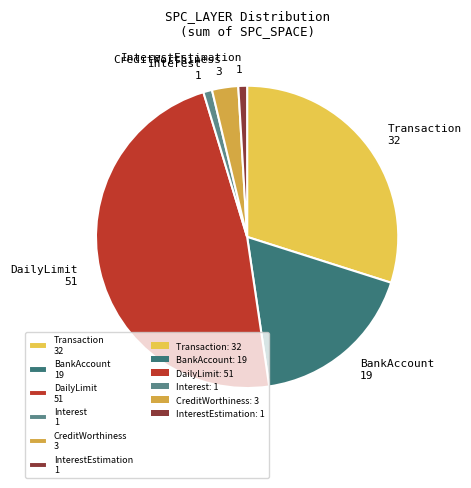

Count the number of slices in the pie.

6